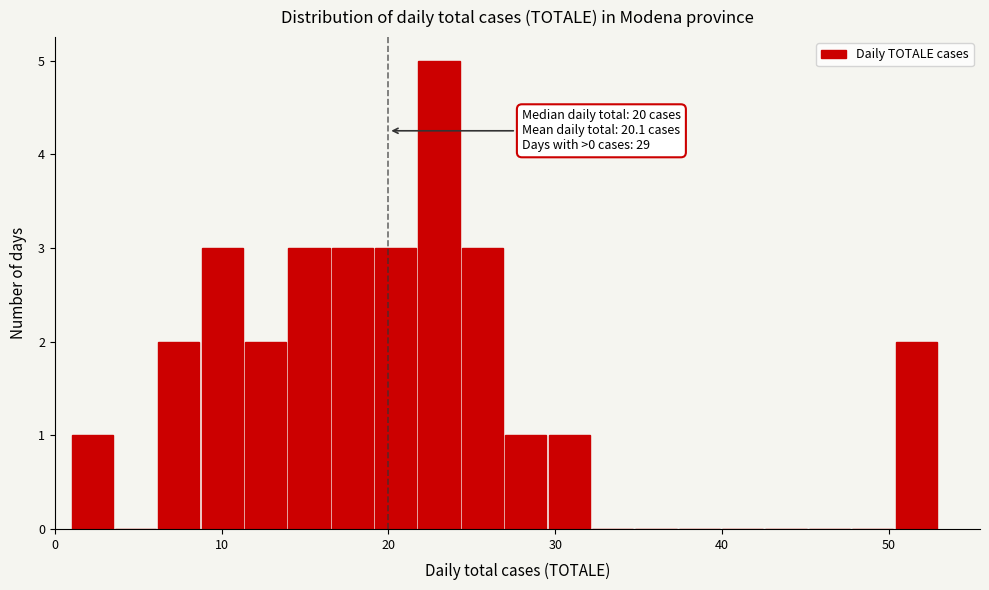

Read against the x-axis, roughly where is the centre of the tallest bar?

23